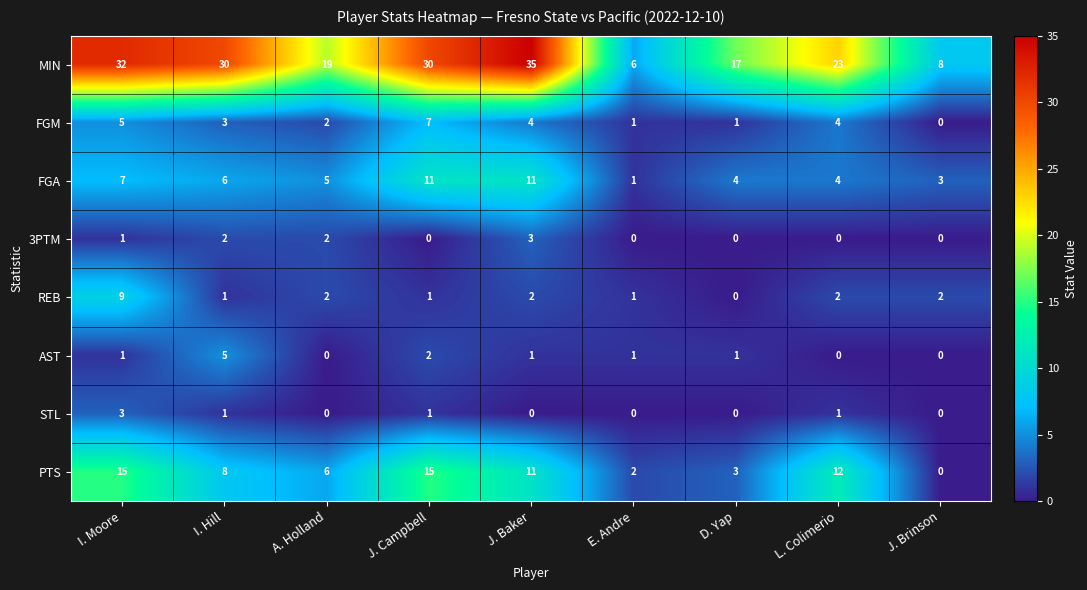

What is the average value of the PTS series?

8